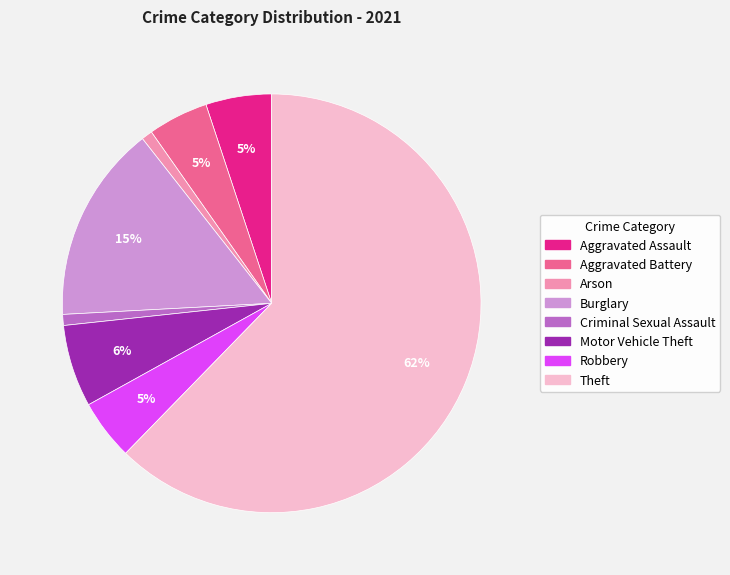

To the nearest percent, what is the difference between the largest and smallest slice percentages?

61%